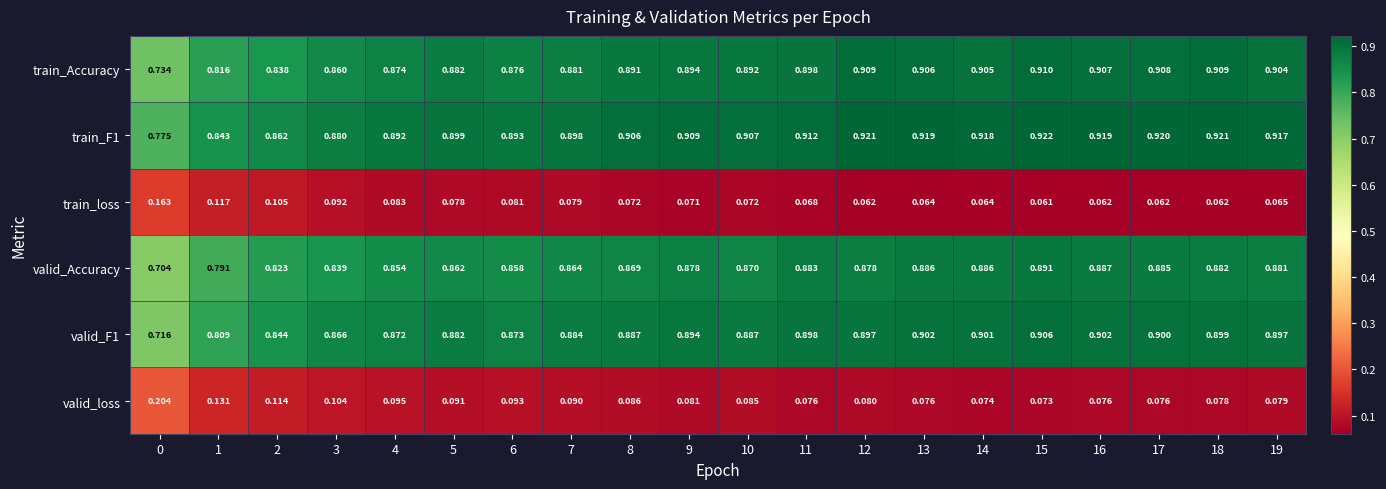

How many series are shown in this chart?

6